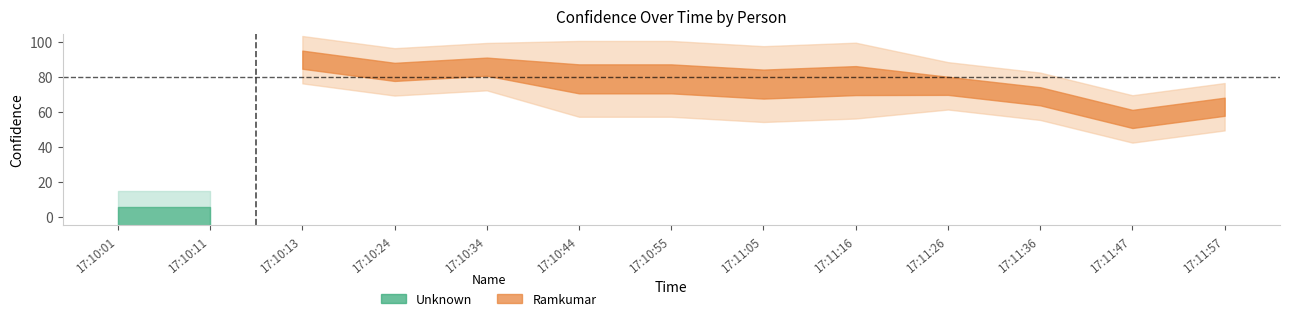

Count the number of categories in the chart.

13